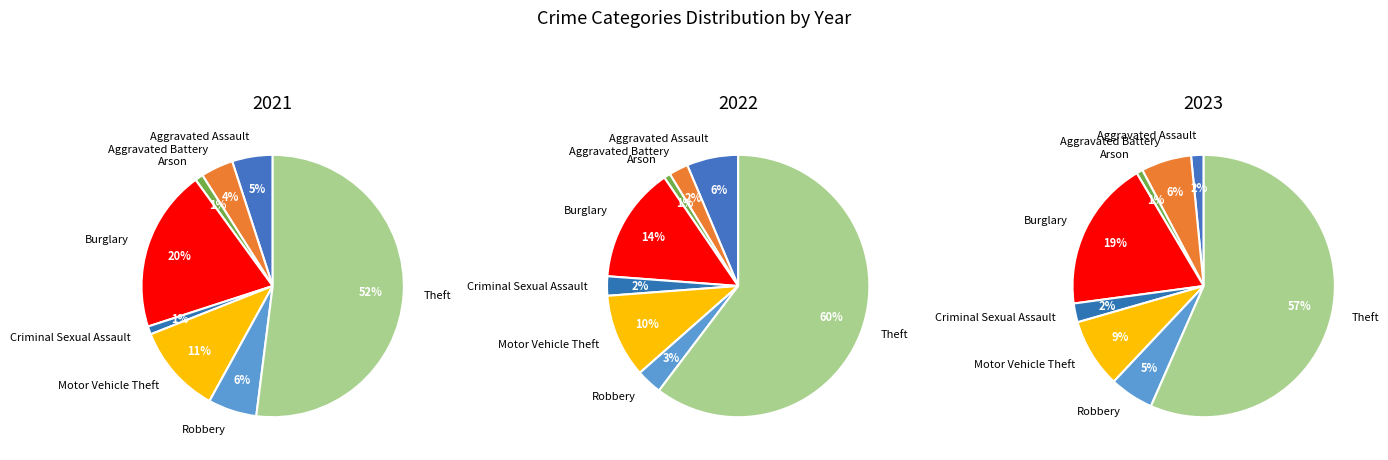

What is the ratio of the value at Burglary to the value at Criminal Sexual Assault?

8.0